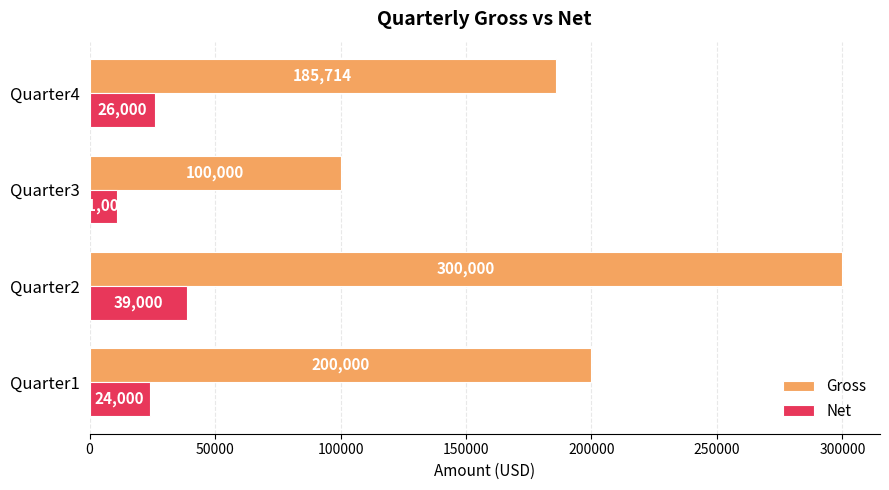

How many values in the Gross series are below 200000?

2